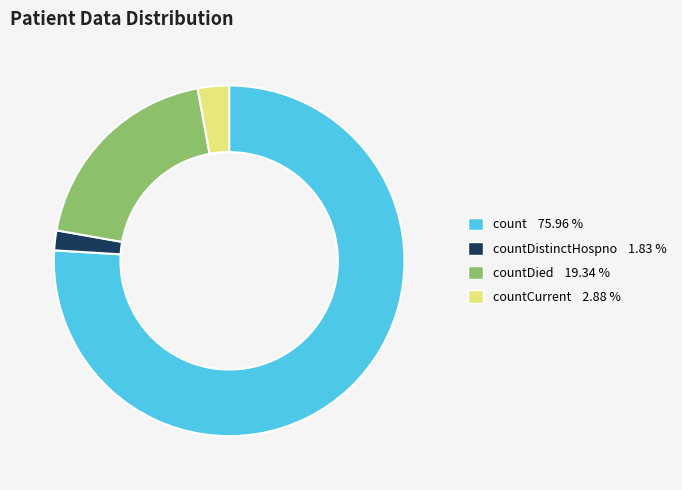

Does any single category account for the majority?

Yes